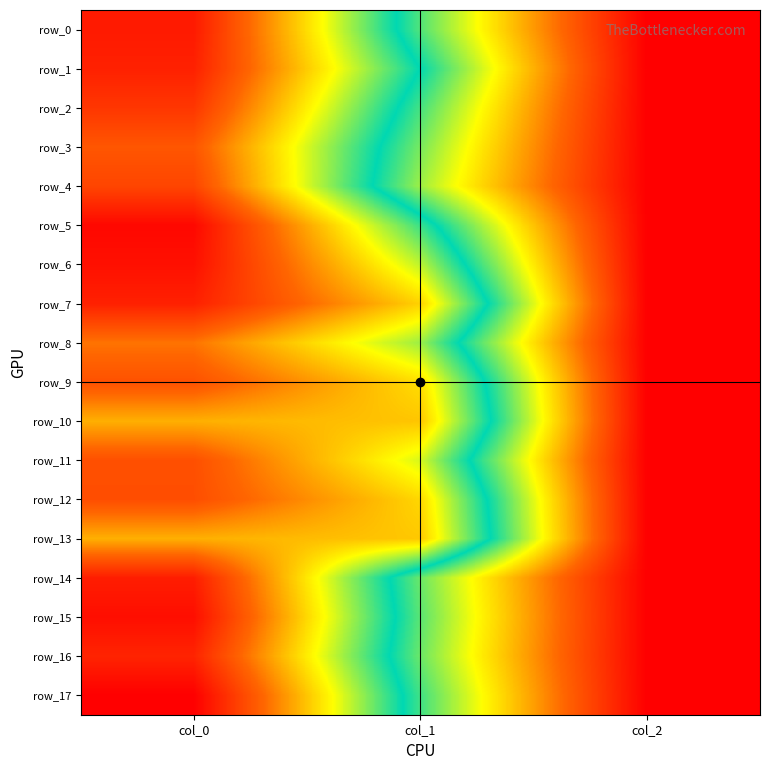

At which label is row_14 closest to 584?

col_1